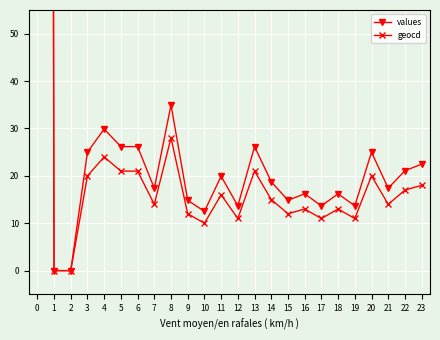

How many categories are shown in the chart?

24